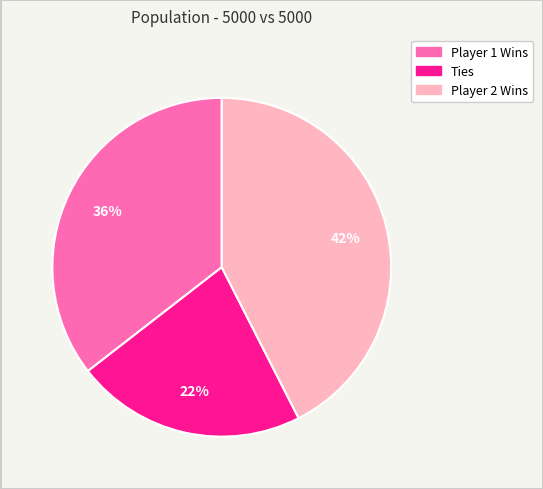

Does any single category account for the majority?

No